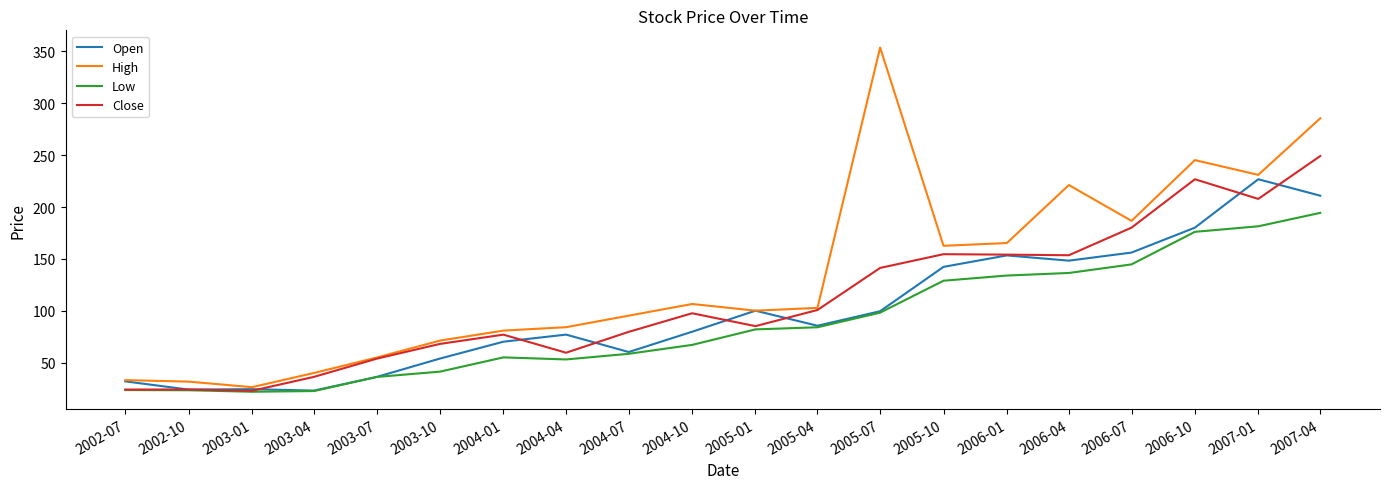

The Low series shows 82.3 at 2005-01. True or false?

True